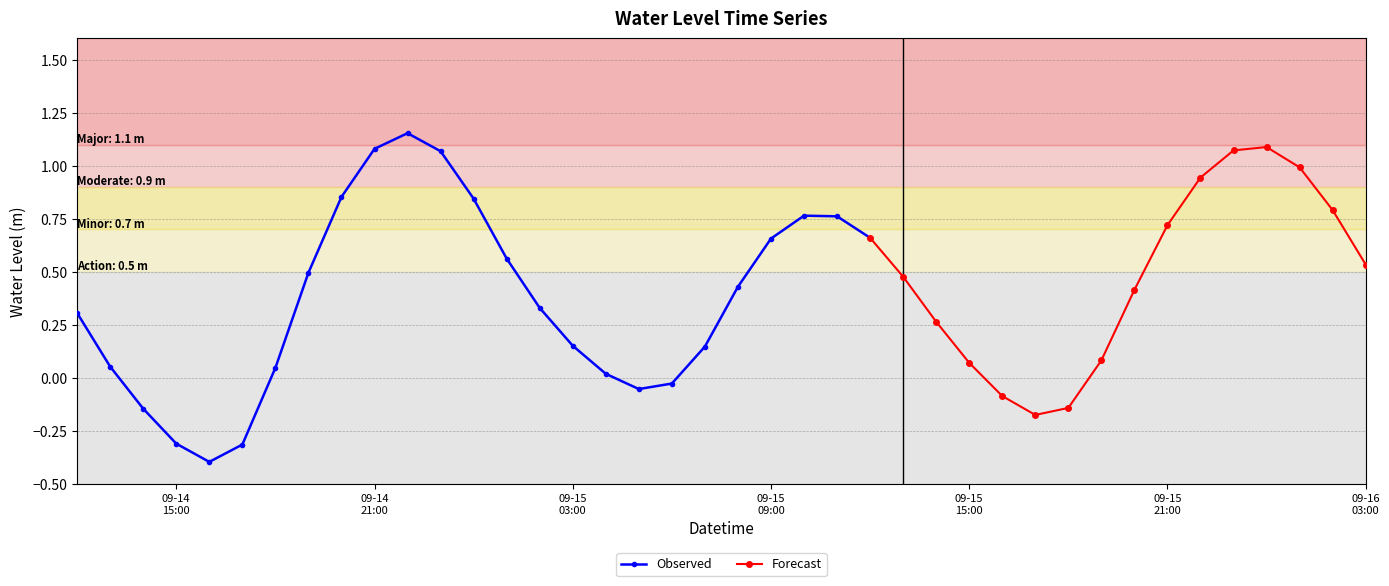

Which label corresponds to the largest value in the chart?

2025-09-14 22:00:00